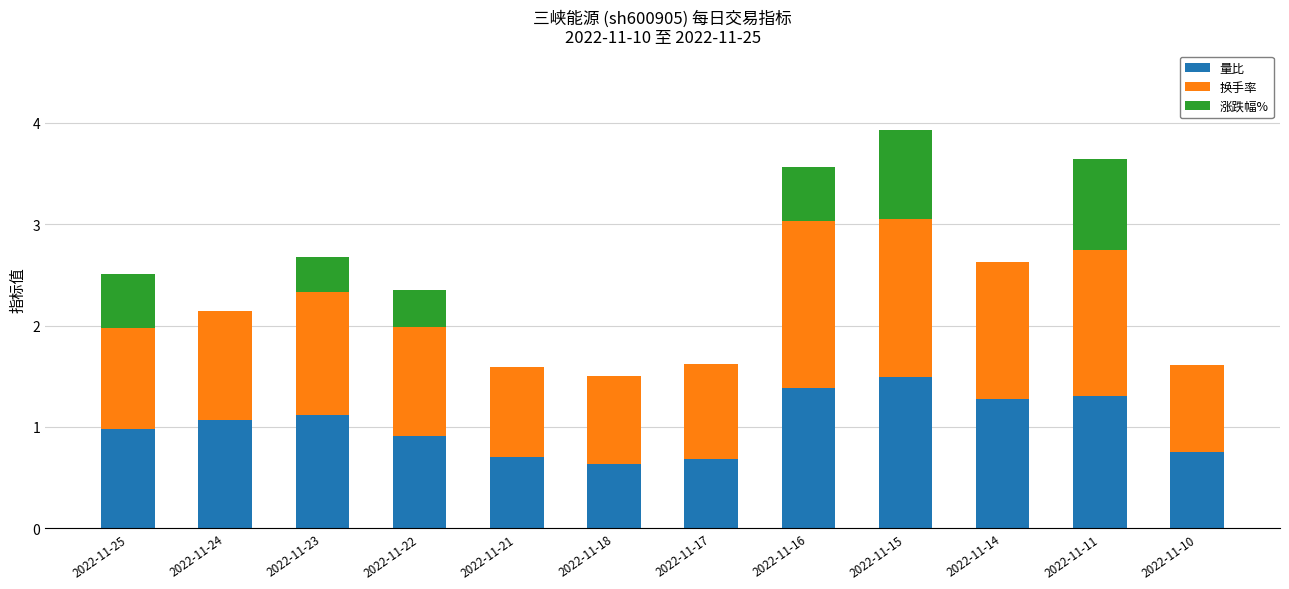

What is the total value across all series at 2022-11-11?

3.6